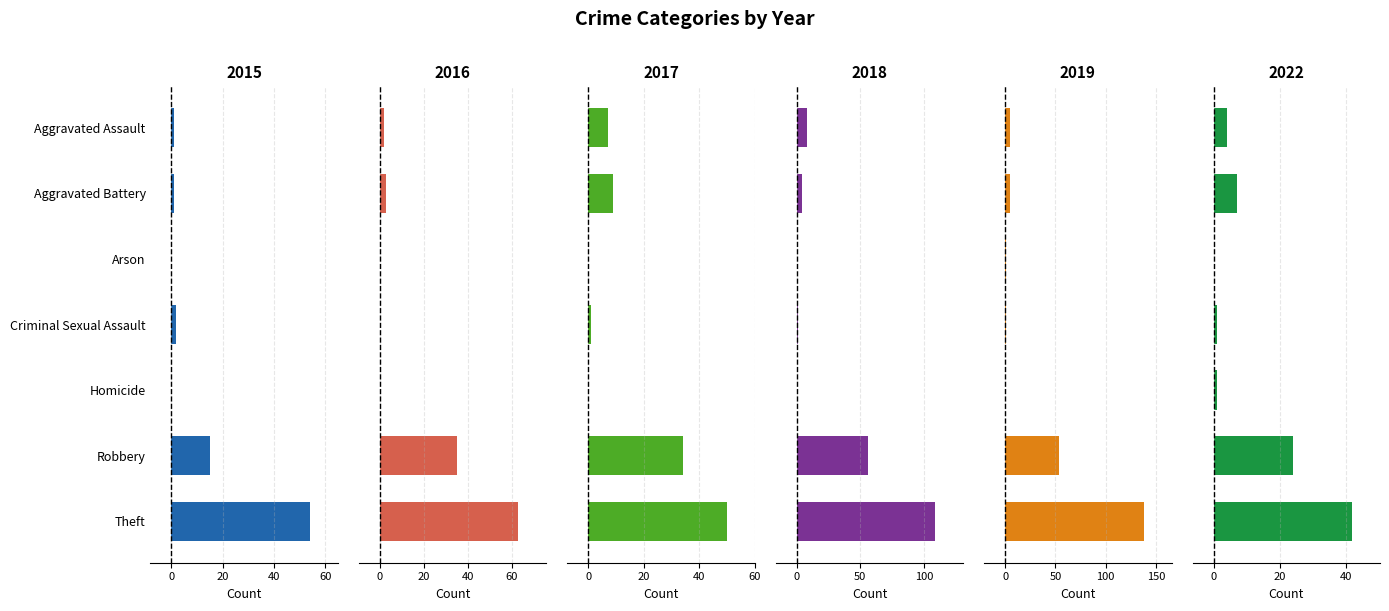

Is it true that 2022 equals 7 at Aggravated Battery?

True